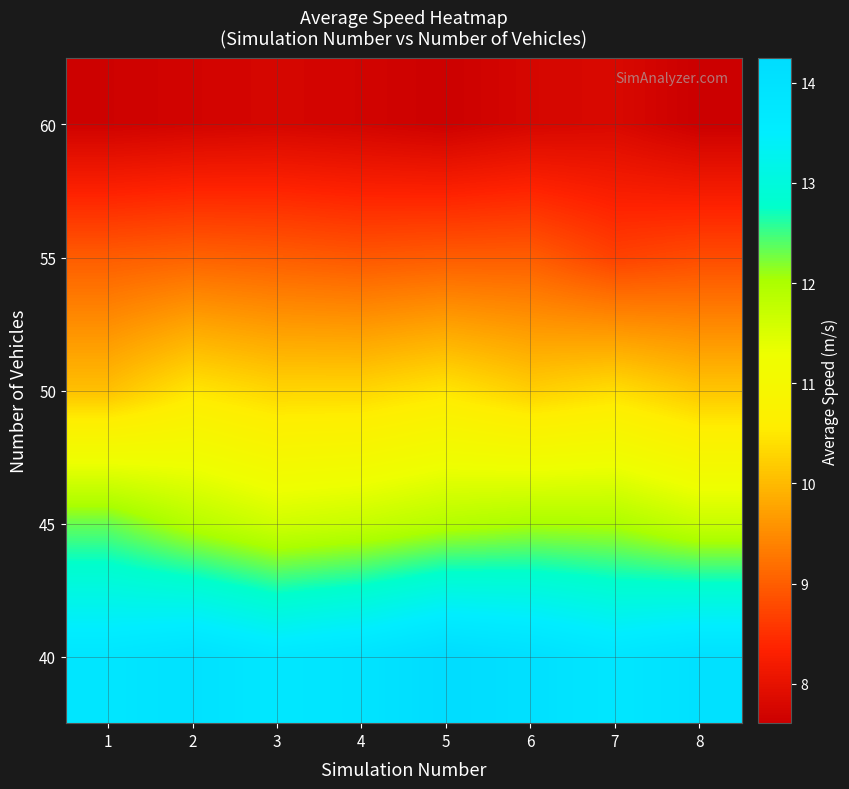

Which has a higher value, 1 or 2?

2